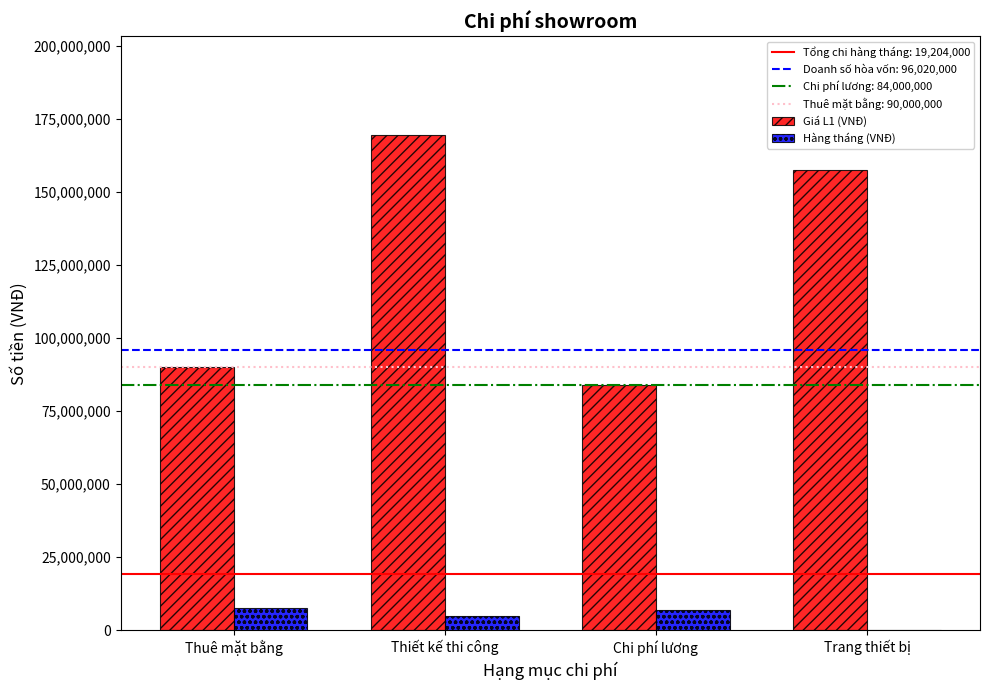

Are the bars grouped side by side (vs. stacked)?

Yes